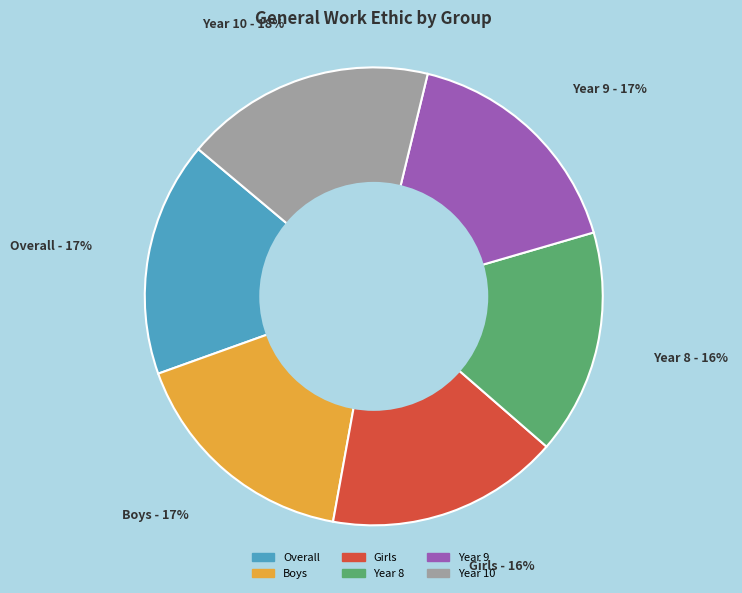

What is the largest slice in the pie chart?

Year 10